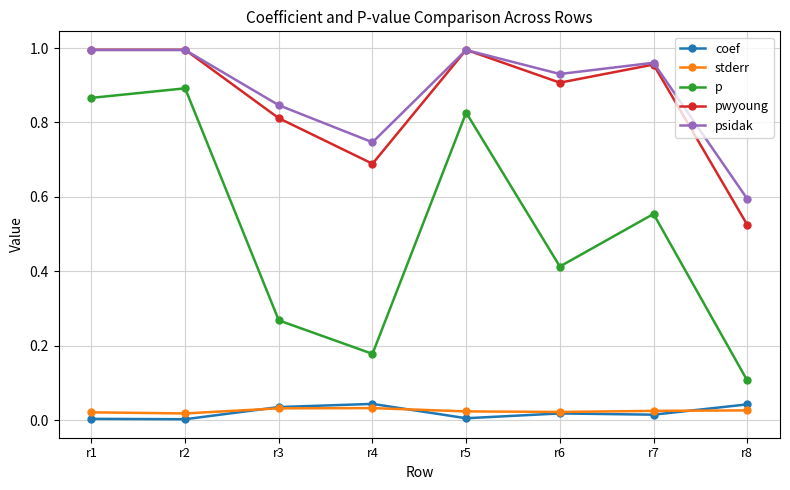

Which category has the lowest value in the pwyoung series?

r8